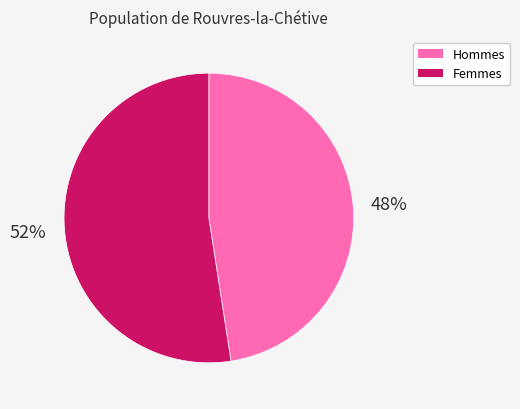

Is there any slice that represents more than half of the pie?

Yes